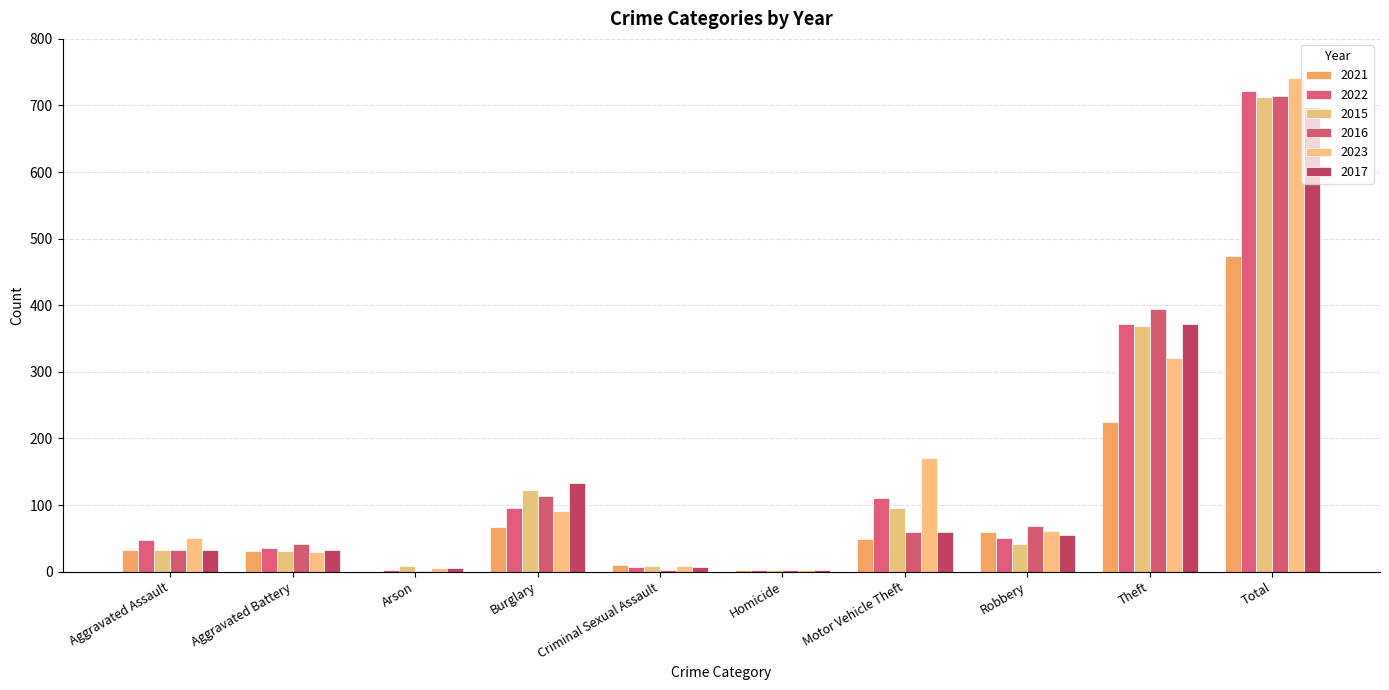

What is the label of the 4th bar from the right?

Motor Vehicle Theft